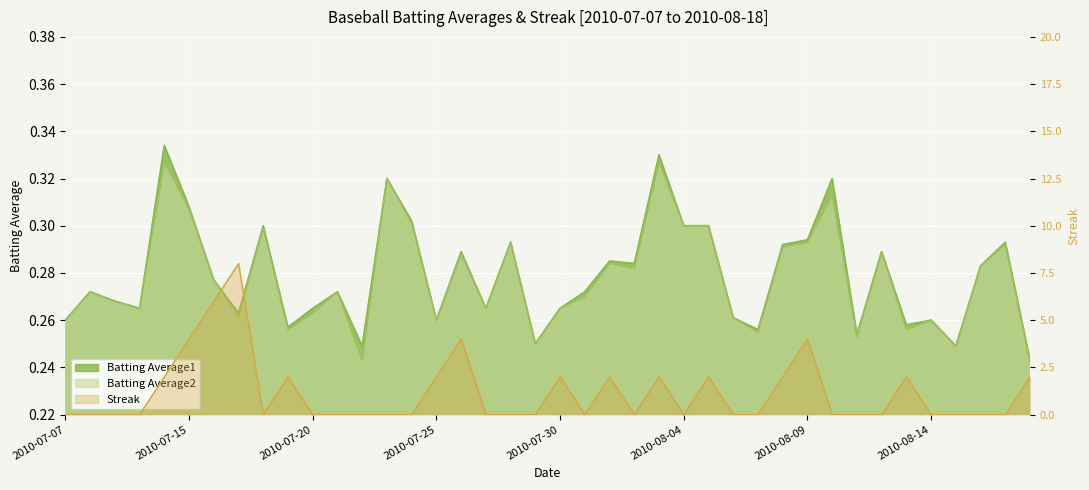

Rank the categories by Batting Average2 value from lowest to highest.

2010-08-18, 2010-07-22, 2010-08-15, 2010-07-29, 2010-08-11, 2010-08-07, 2010-07-19, 2010-08-13, 2010-07-07, 2010-07-25, 2010-08-14, 2010-08-06, 2010-07-17, 2010-07-20, 2010-07-10, 2010-07-27, 2010-07-30, 2010-07-09, 2010-07-31, 2010-07-08, 2010-07-21, 2010-07-16, 2010-08-02, 2010-08-16, 2010-08-01, 2010-07-26, 2010-08-12, 2010-08-08, 2010-08-17, 2010-07-28, 2010-08-09, 2010-07-18, 2010-08-04, 2010-08-05, 2010-07-24, 2010-07-15, 2010-08-10, 2010-07-23, 2010-07-11, 2010-08-03